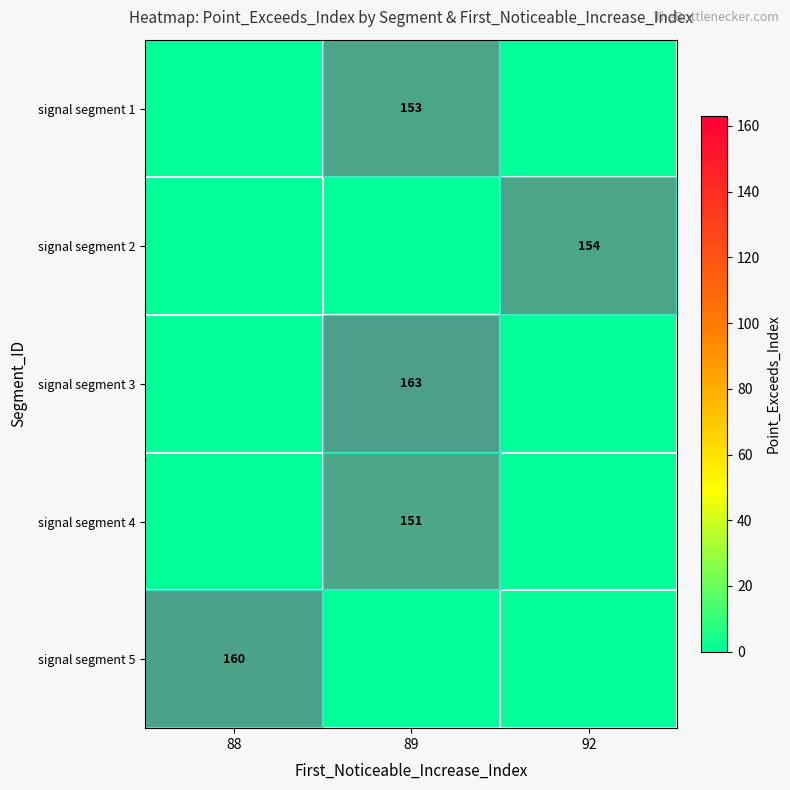

The signal segment 4 series shows 151 at 89. True or false?

True